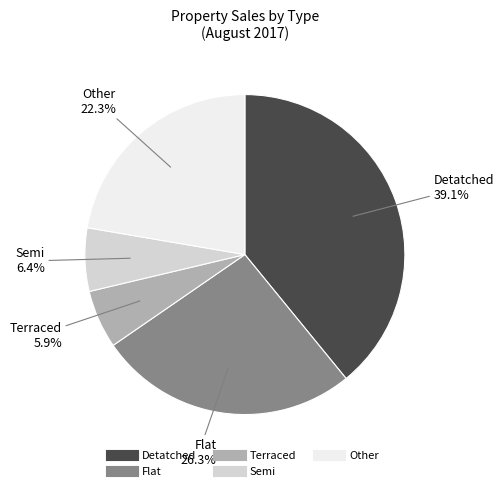

Count the number of slices in the pie.

5